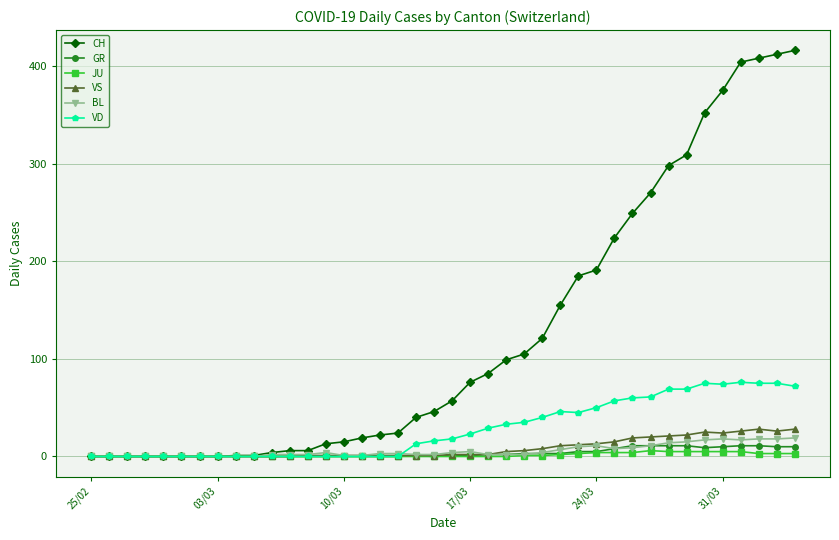

At how many categories does at least one series exceed 276?

8